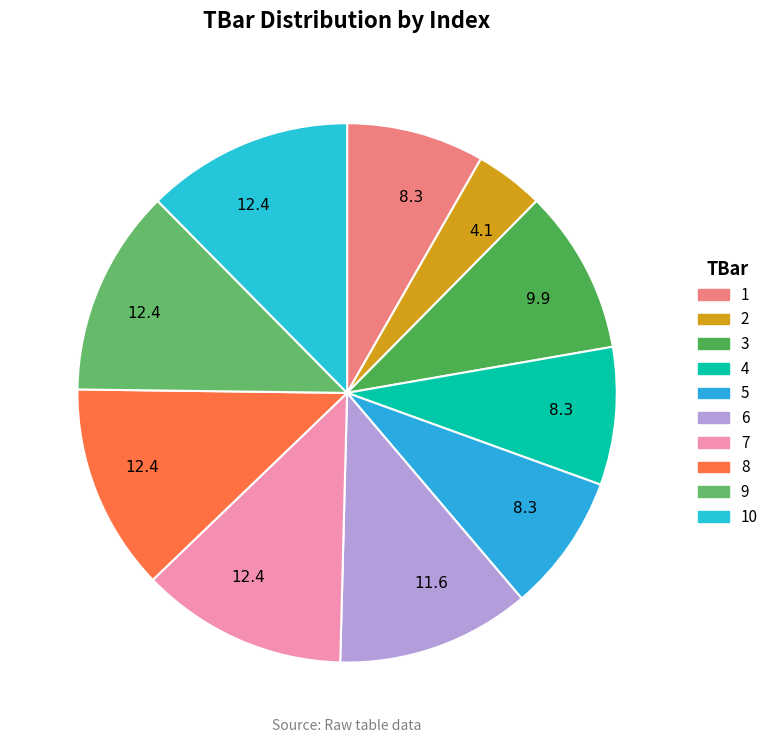

Is the sum of 2 and 10 greater than half?

No